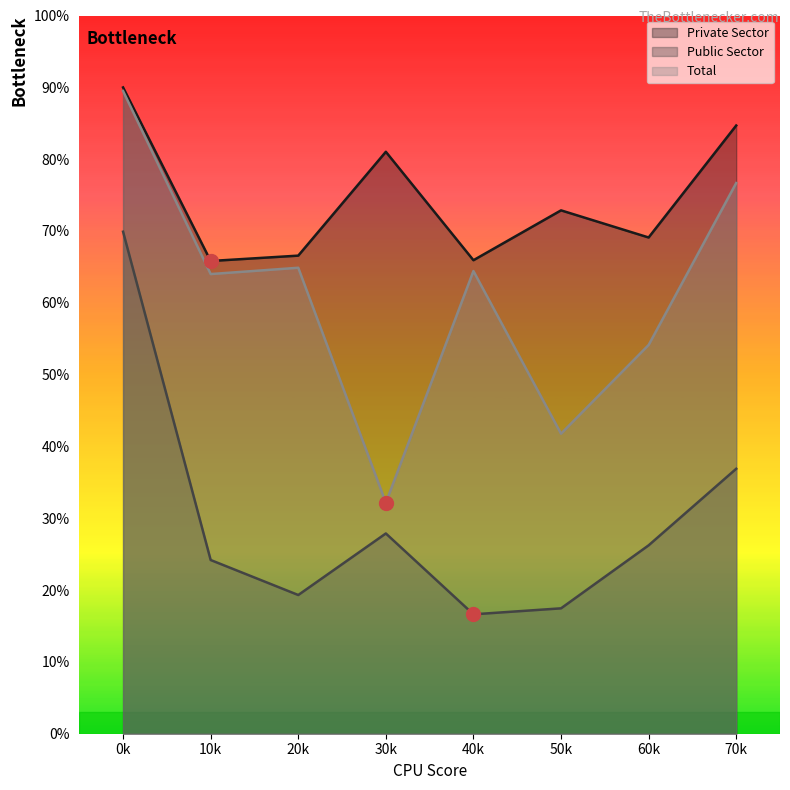

True or false: Private Sector and Public Sector intersect in this chart.

False